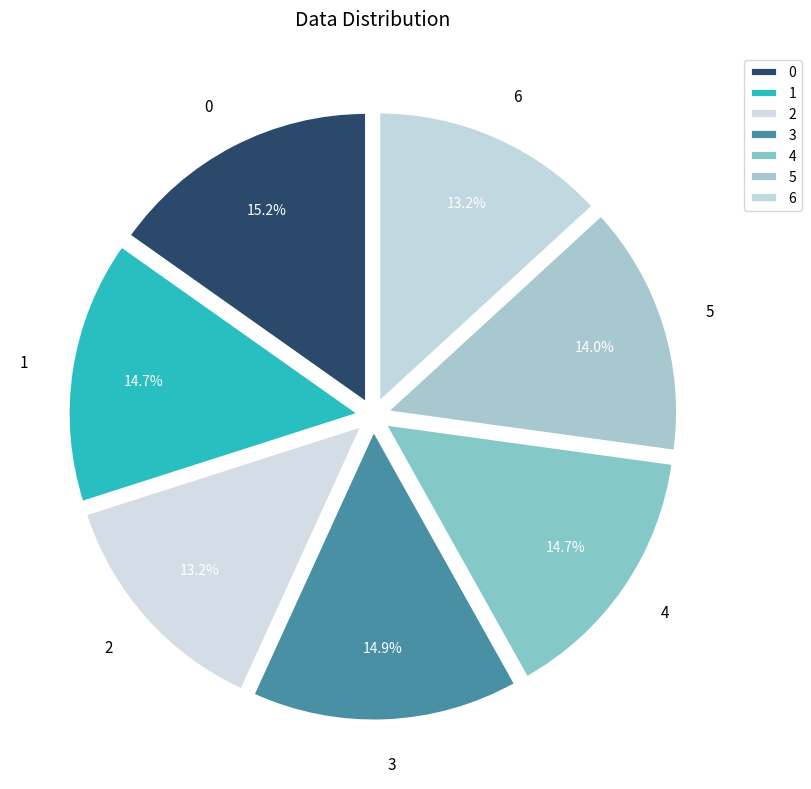

How much of the chart is everything except 3?

85.1%